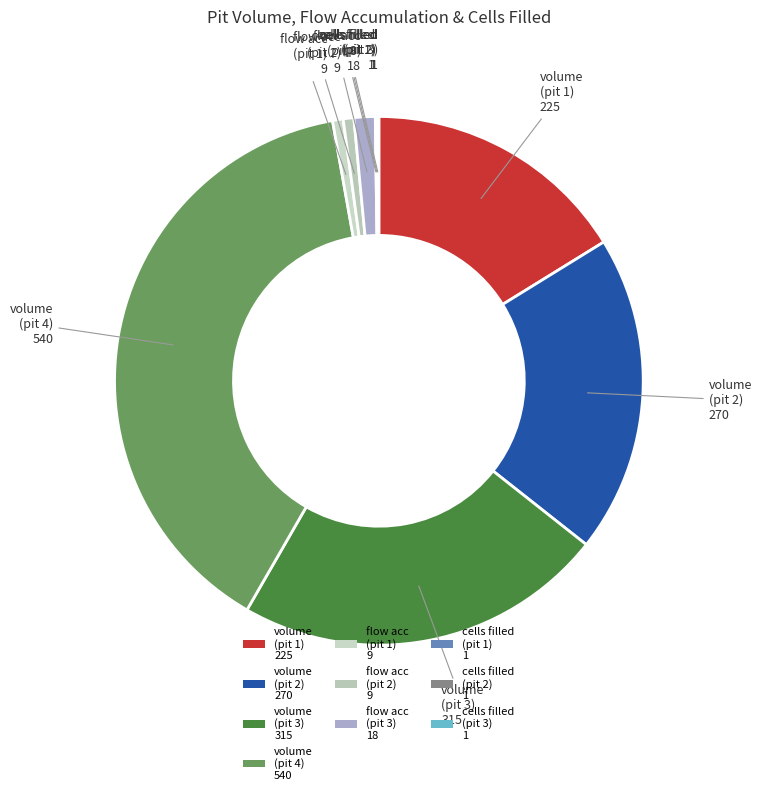

Is there any slice that represents more than half of the pie?

No